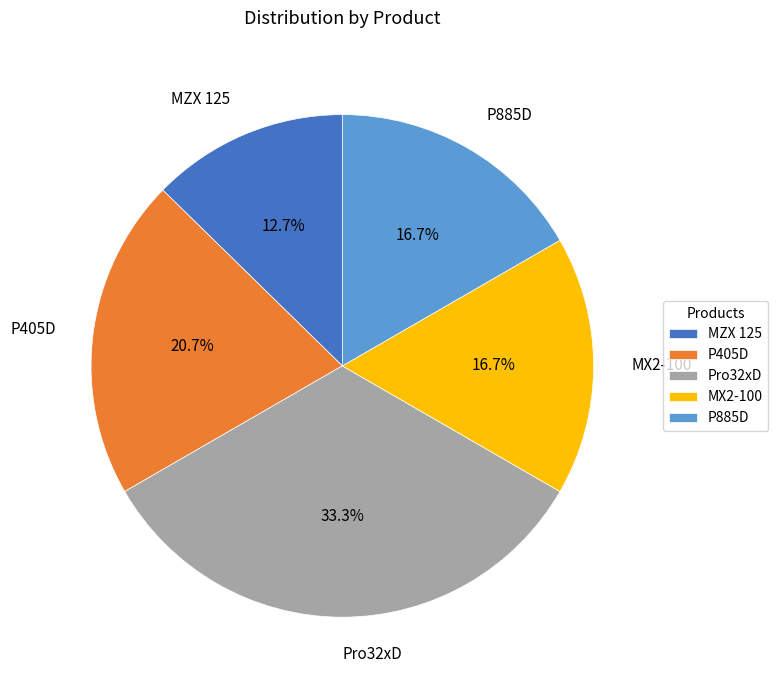

What percentage is NOT represented by P405D?

79.3%